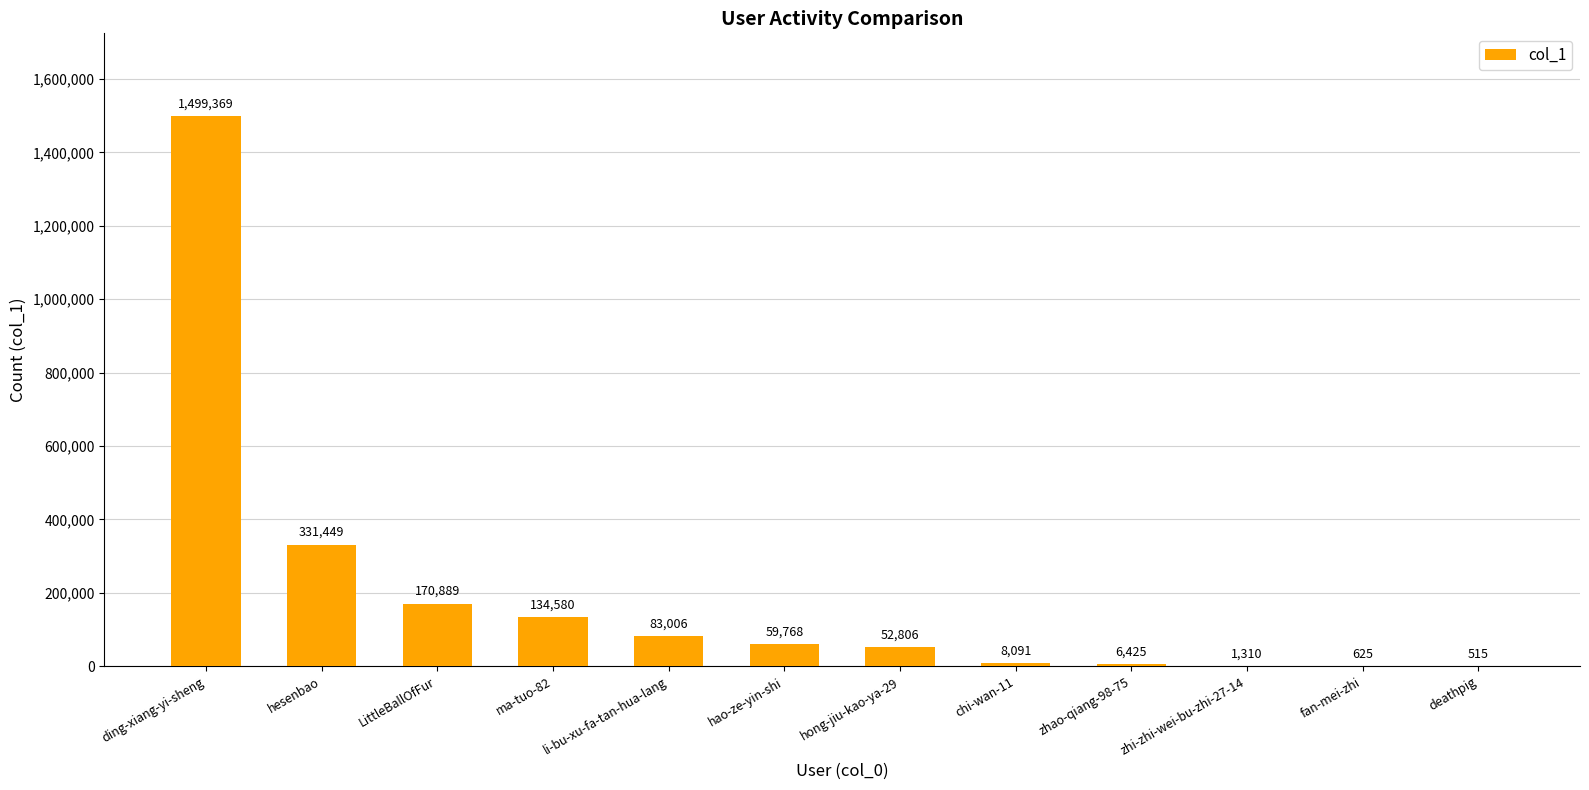

At which label does the data first exceed 59768?

ding-xiang-yi-sheng